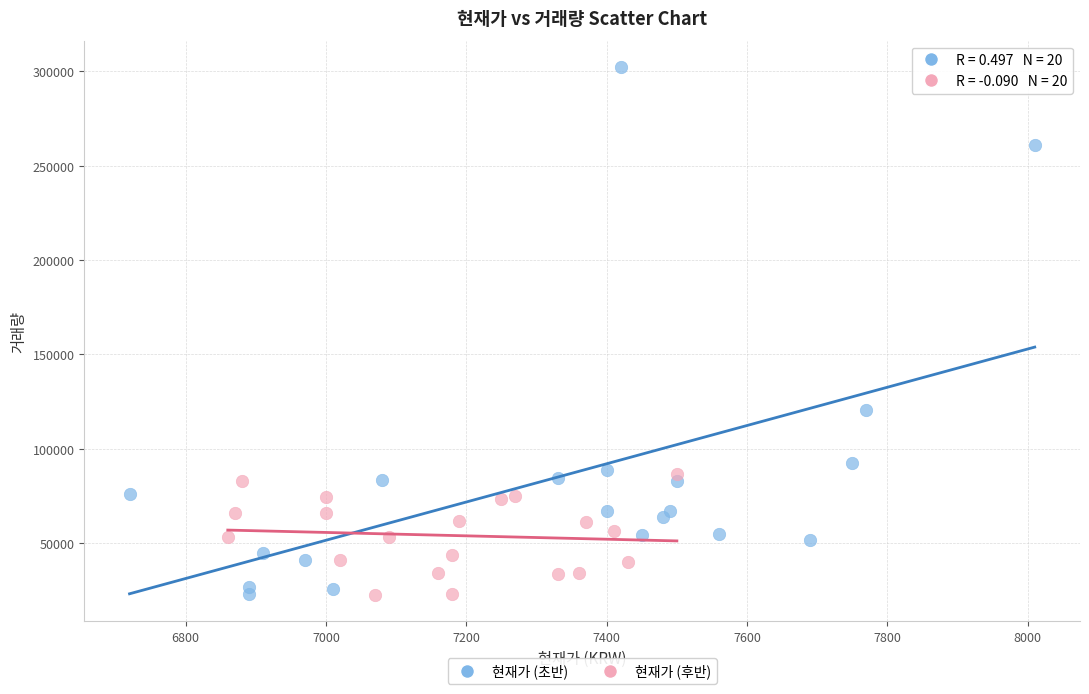

Which series contains the highest Y value?

현재가 (초반)